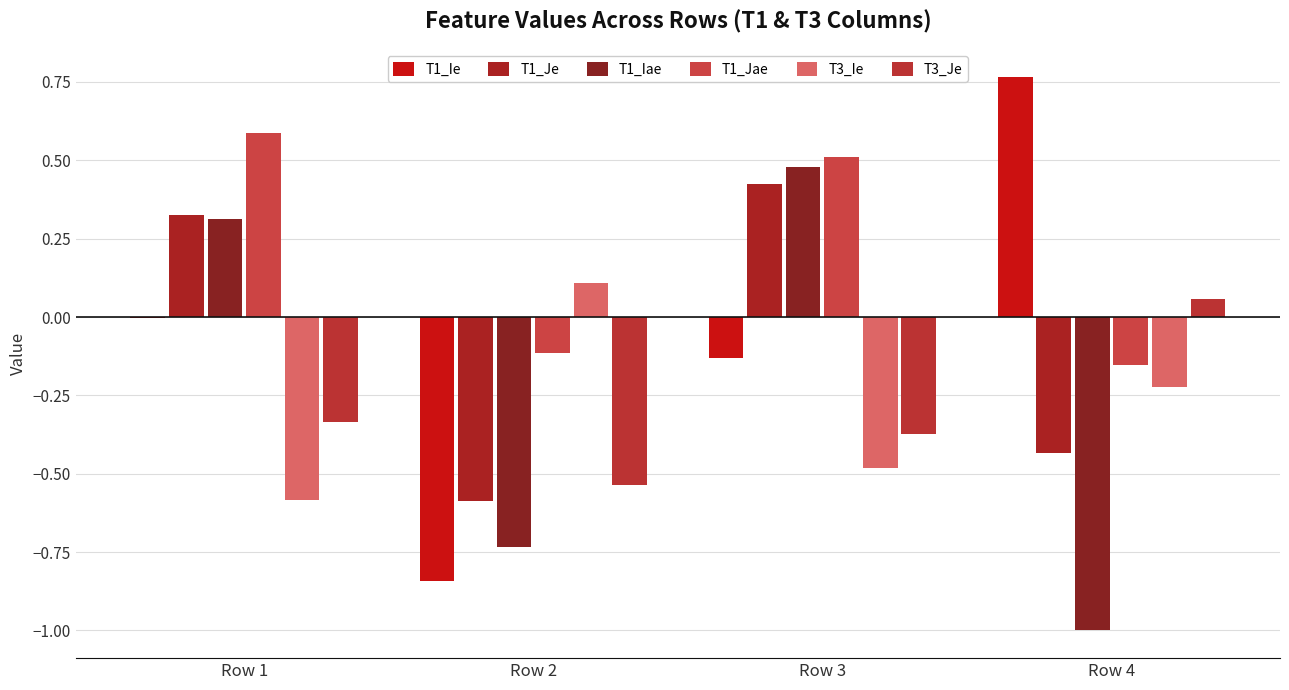

True or false: T3_Ie has a value of -0.2 at Row 3.

False